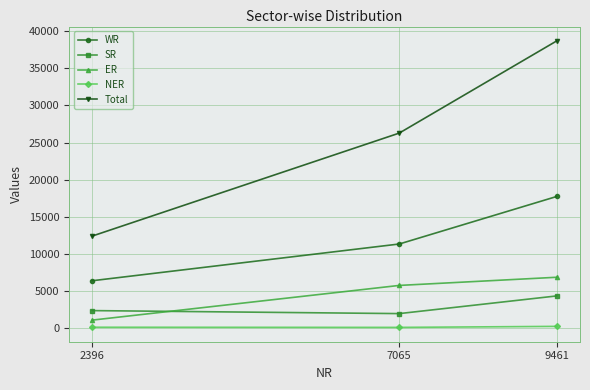

The Total series shows 12416 at 2396. True or false?

True